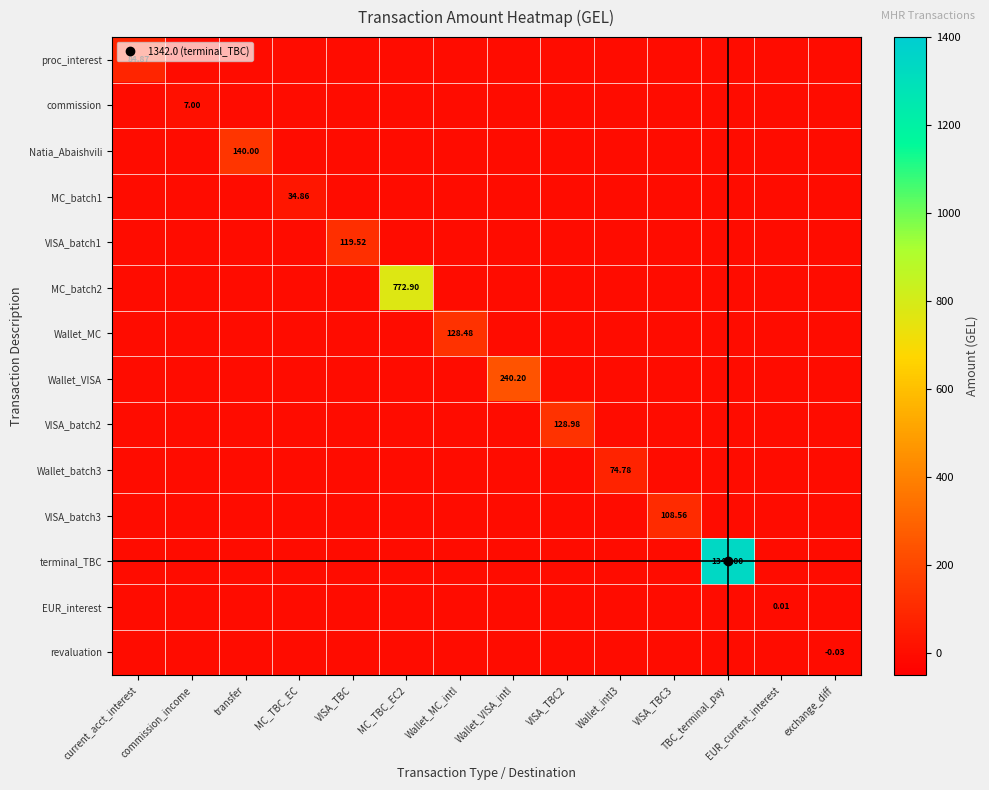

At how many categories does at least one series exceed 182?

3